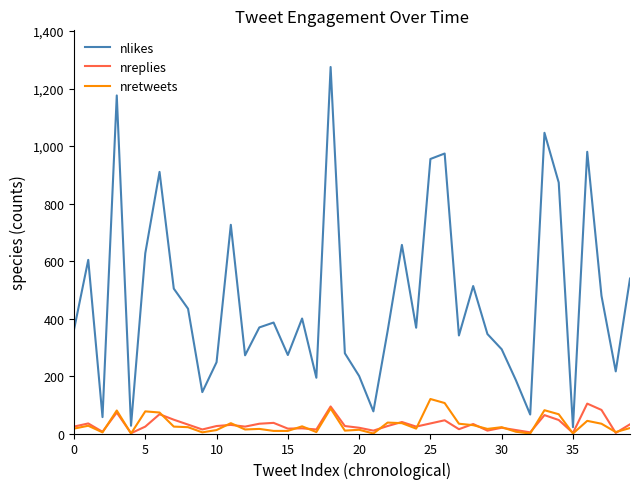

True or false: nretweets and nlikes intersect in this chart.

False